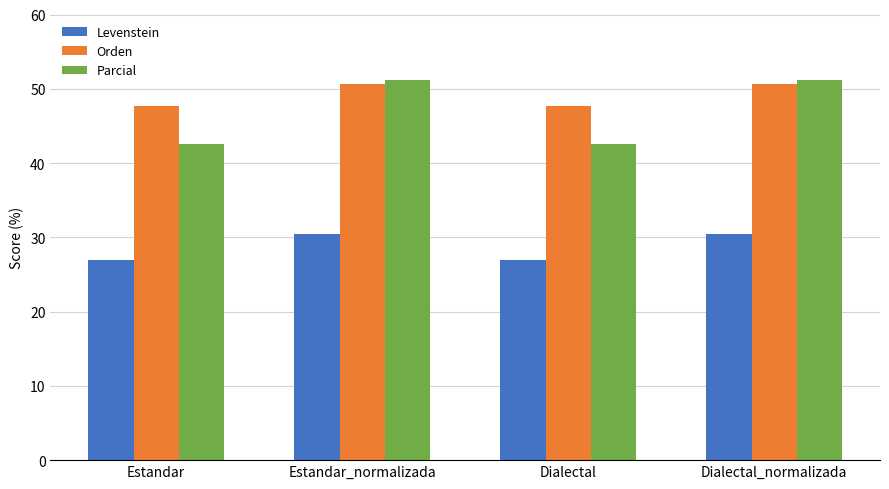

List the series in order of their peak value, highest first.

Parcial, Orden, Levenstein